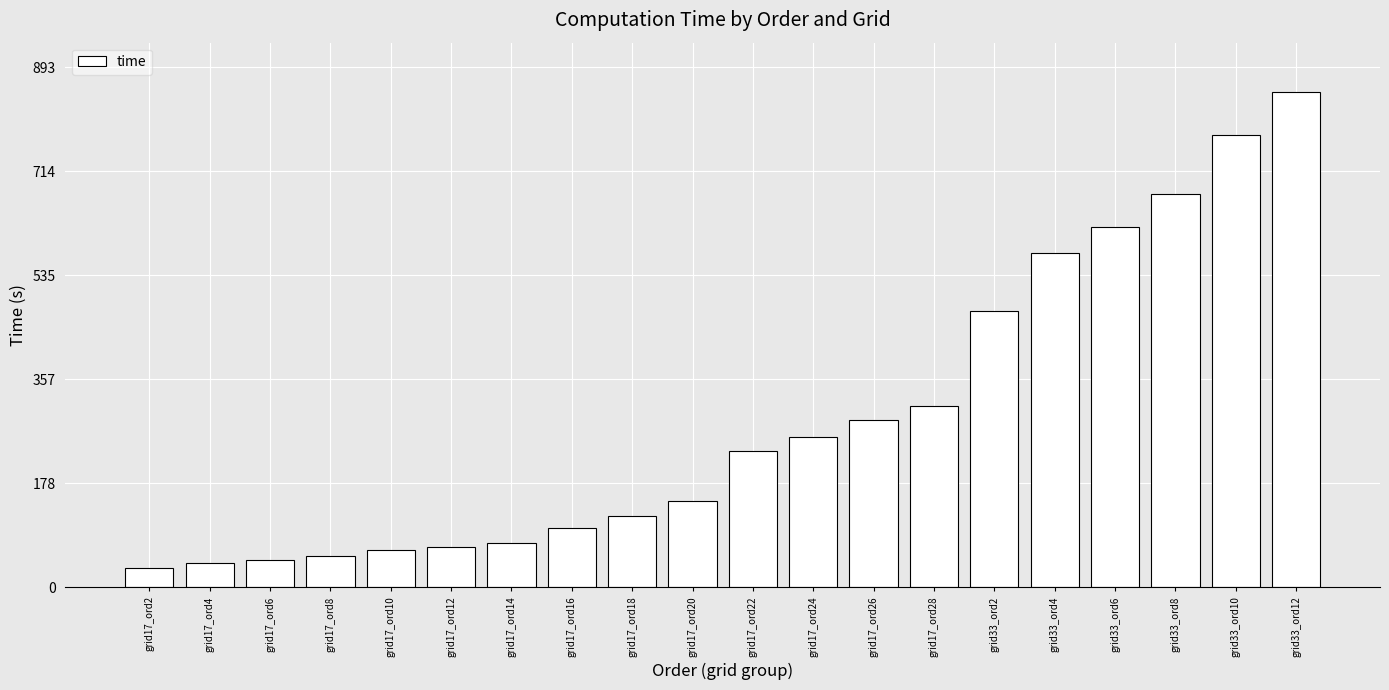

The chart shows a value of 91.4 at grid17_ord8. True or false?

False